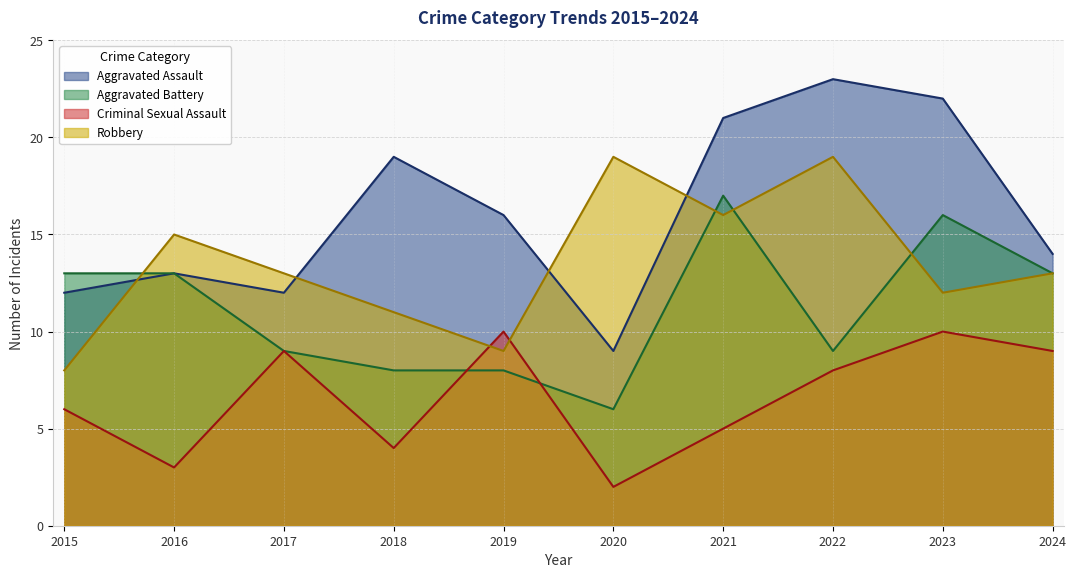

The Robbery series shows 4 at 2018. True or false?

False